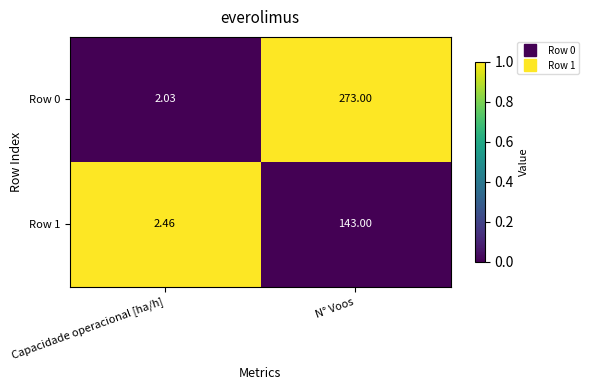

Which label corresponds to the largest value in the chart?

N° Voos